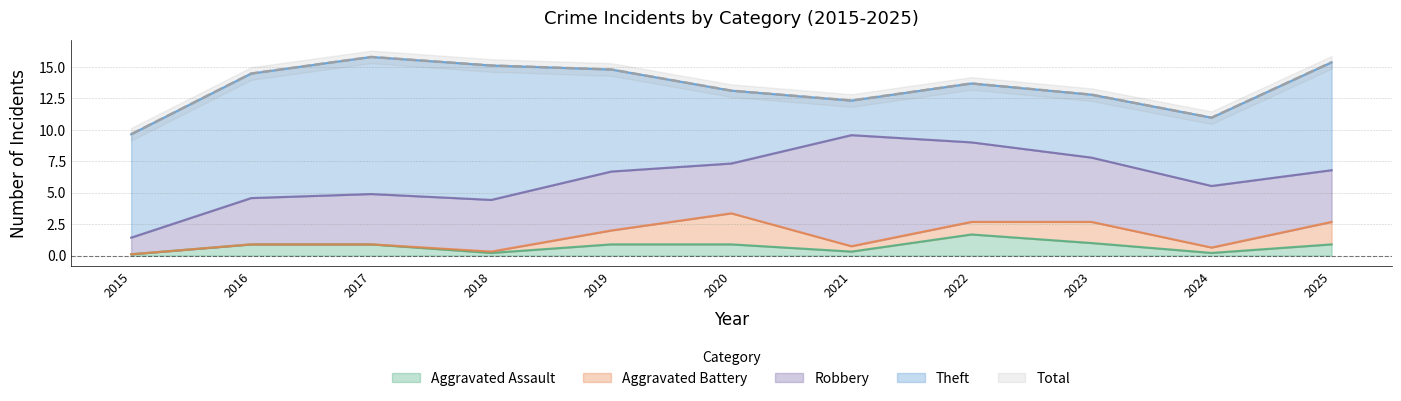

At which label is Total closest to 12?

2021